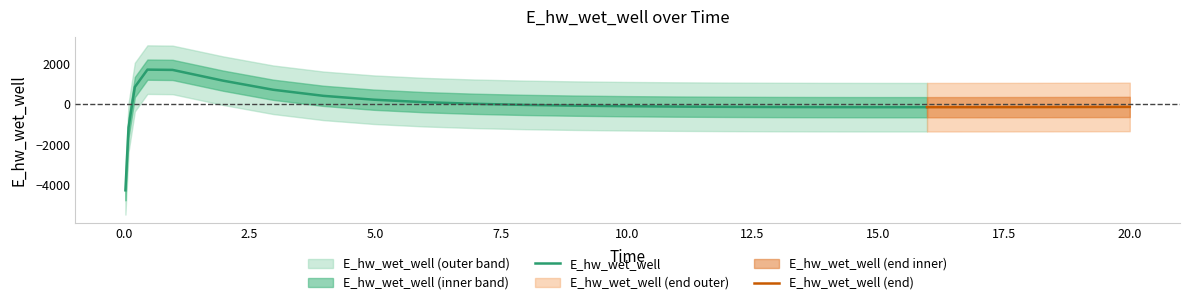

What is the lowest value of the E_hw_wet_well series?

-4246.0